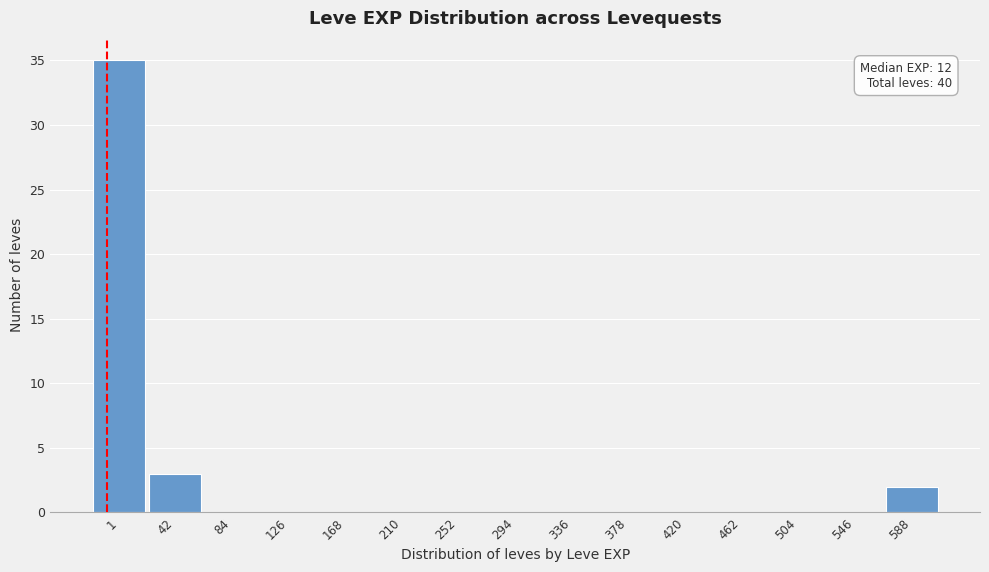

Reading right to left, extract all data points from this chart.

588=2	546=0	504=0	462=0	420=0	378=0	336=0	294=0	252=0	210=0	168=0	126=0	84=0	42=3	1=35